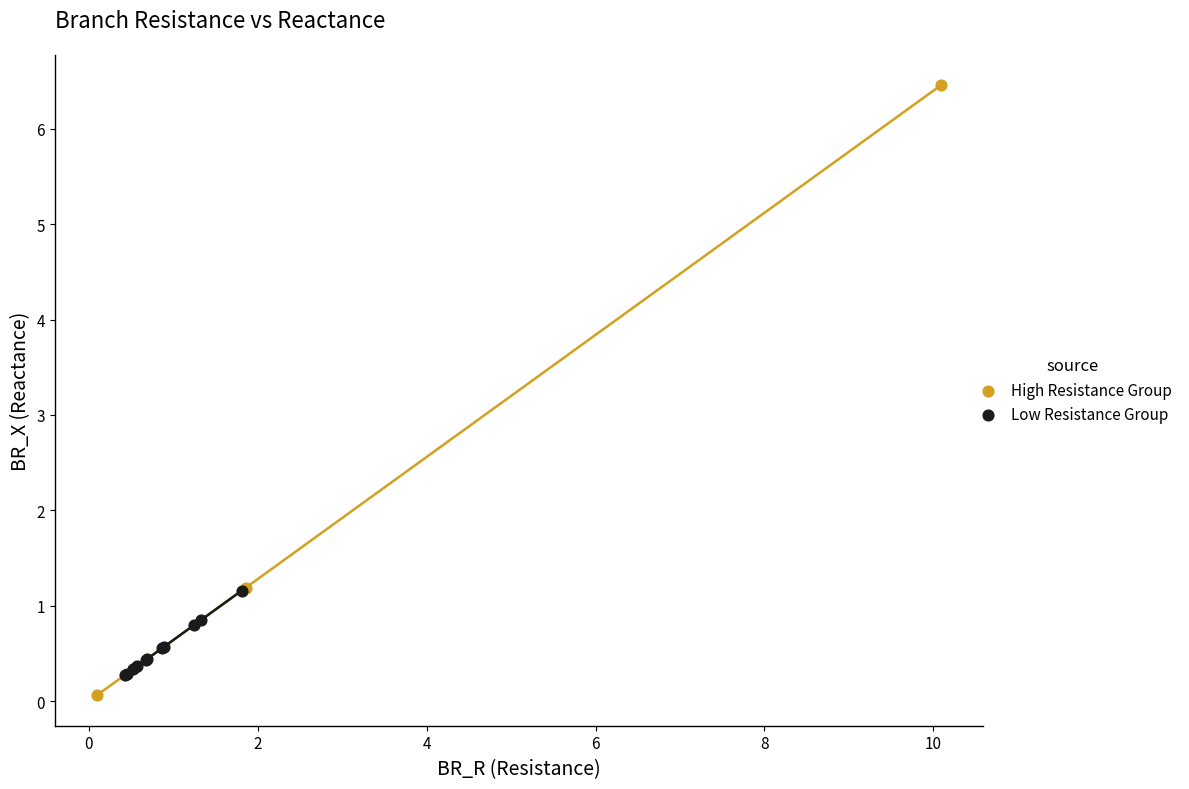

Which series reaches the maximum Y coordinate?

High Resistance Group